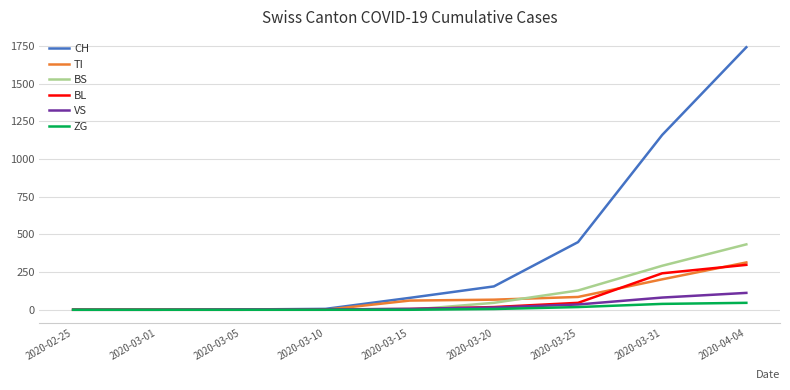

Does the chart display data point markers on the line(s)?

No